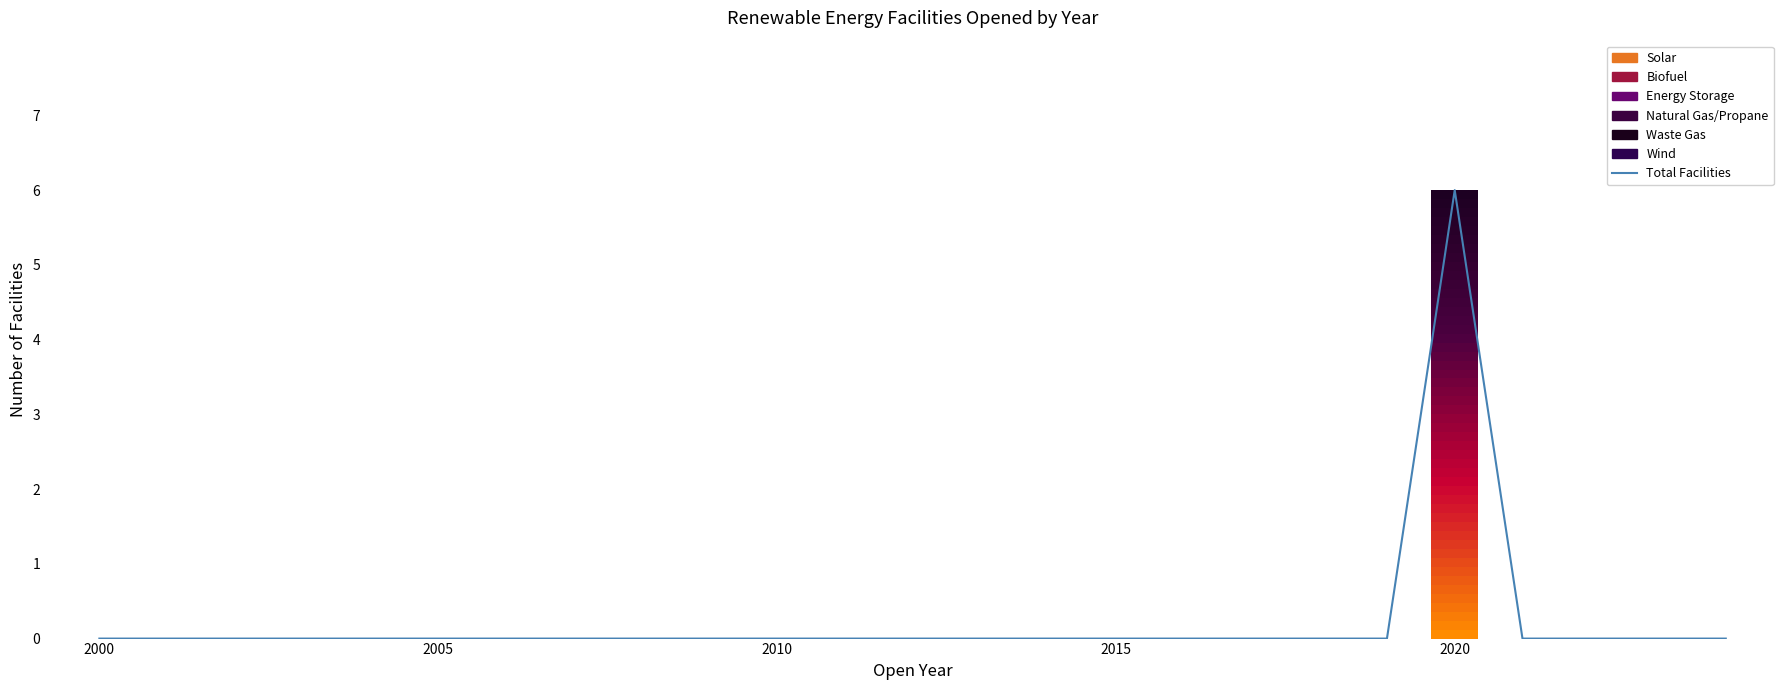

At which category does the chart reach its minimum across all series?

2000